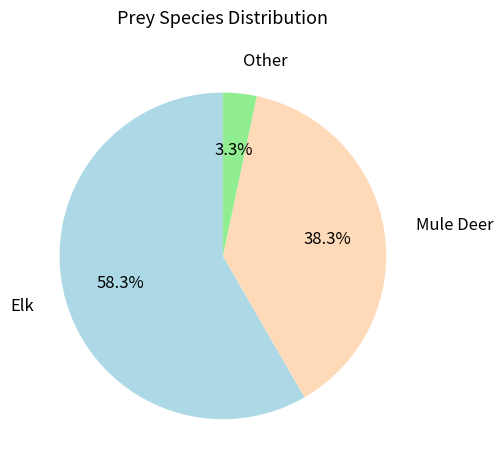

What portion of the pie excludes Other?

96.7%